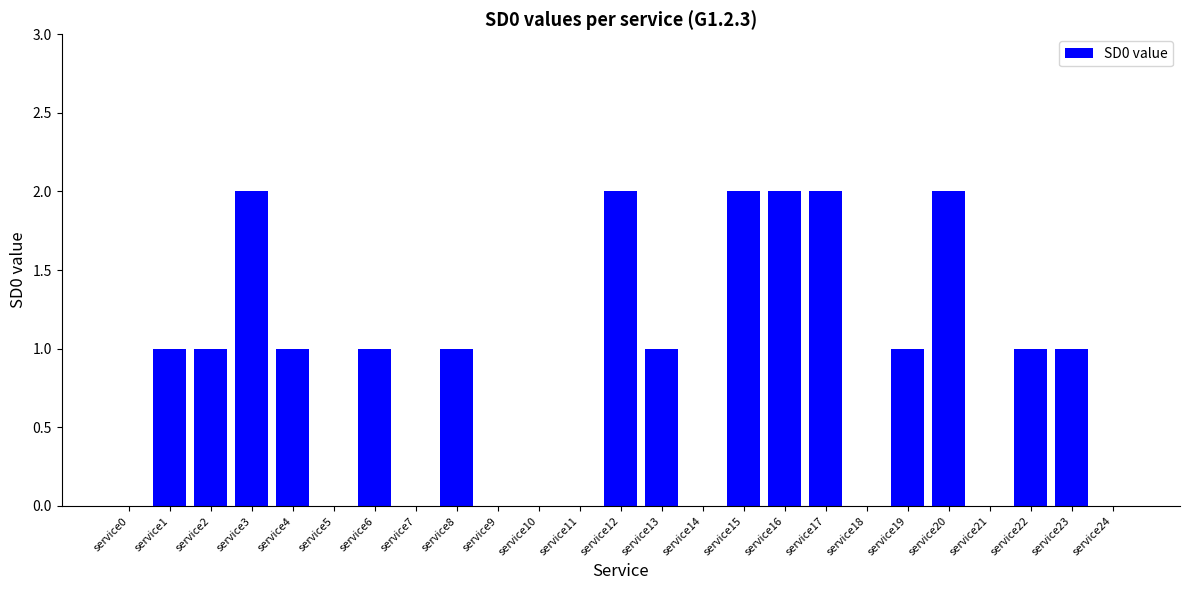

What is the maximum value shown in the chart?

2